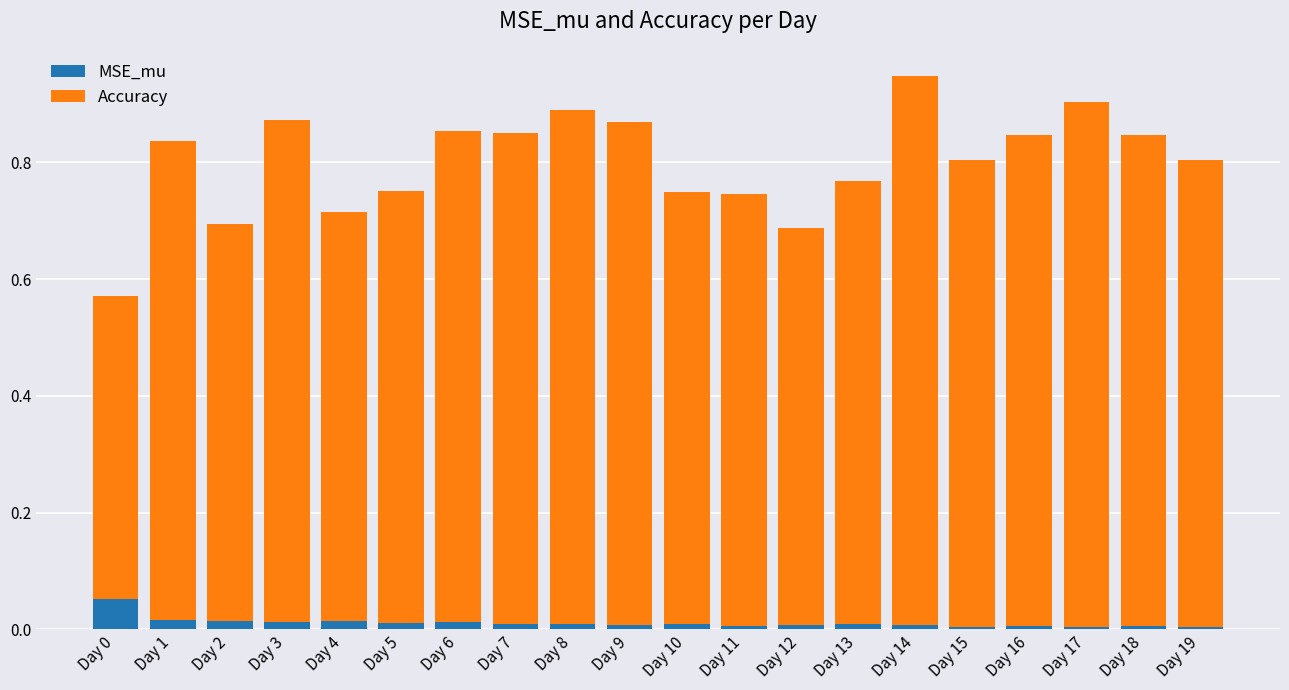

What are all the series names shown in the legend?

MSE_mu, Accuracy